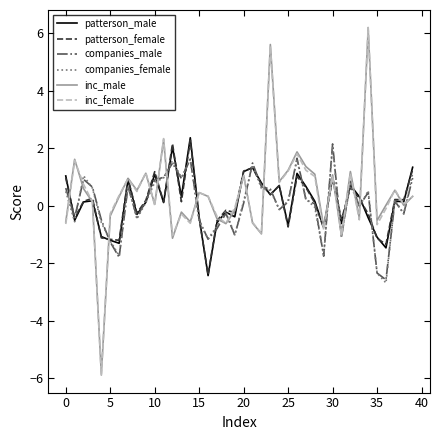

What is the highest value of the patterson_female series?

2.3